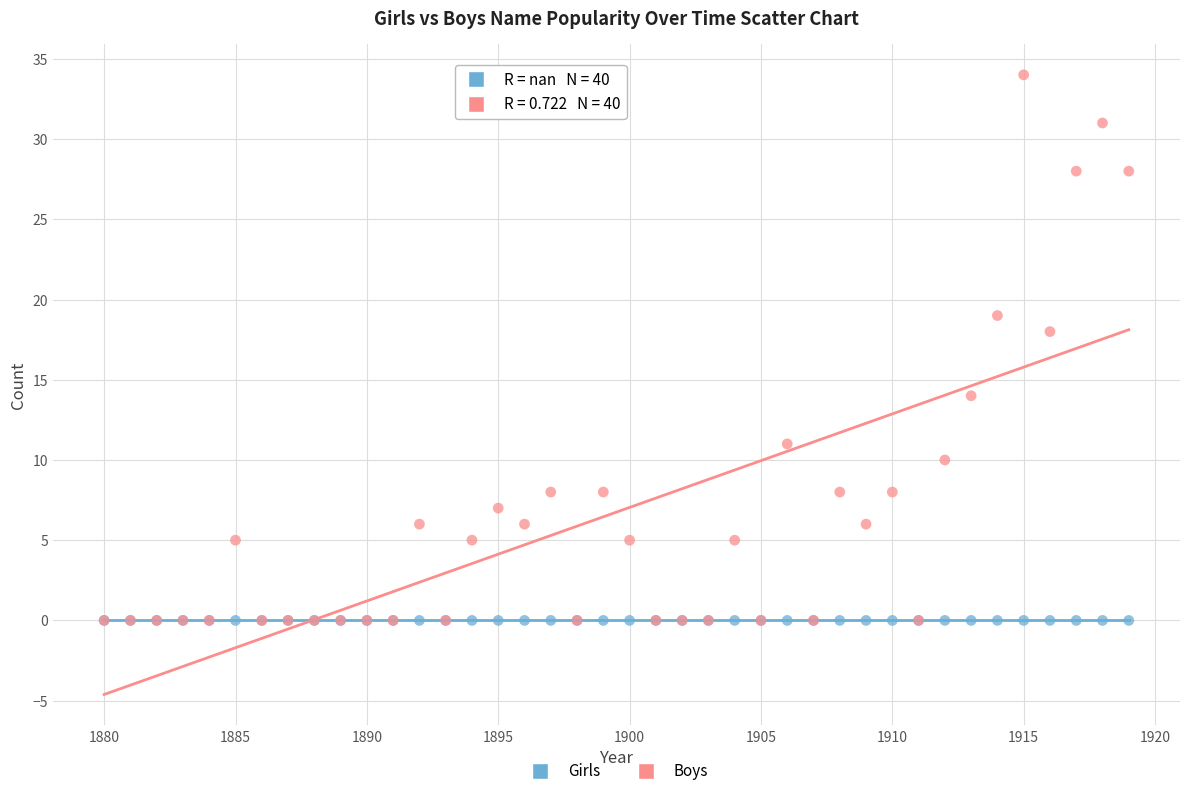

In the Boys series, what Y value is closest to 17?

18